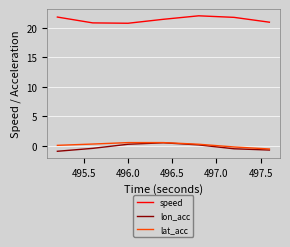

Is this an area chart (filled region under the line)?

No